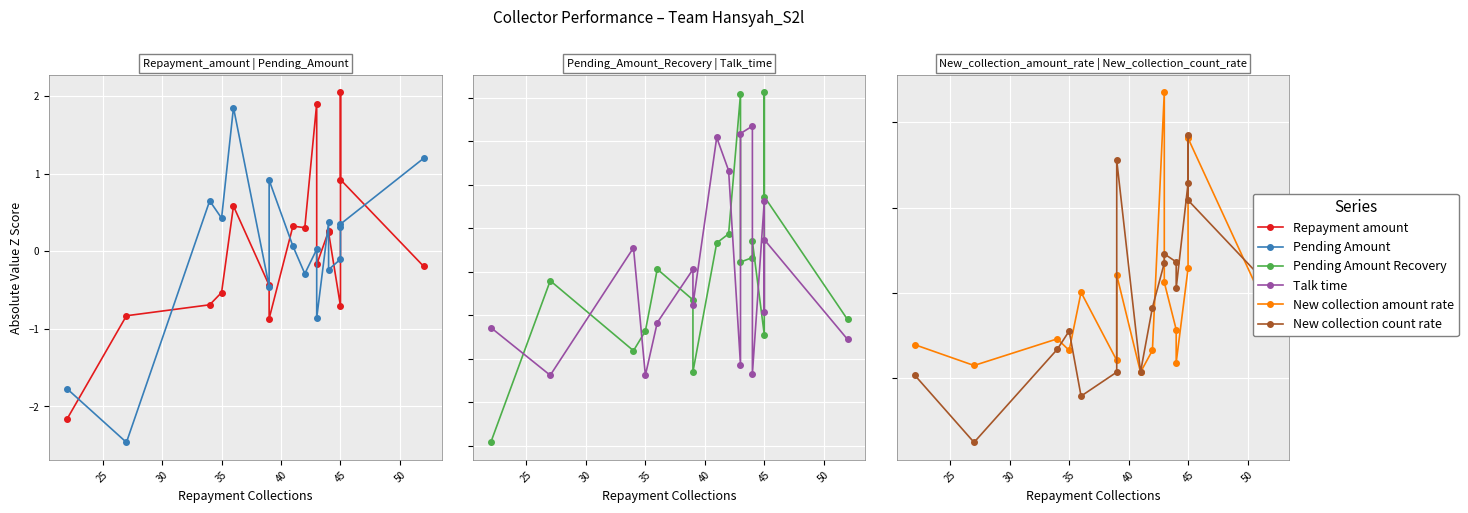

What are all the series names shown in the legend?

Repayment amount, Pending Amount, Pending Amount Recovery, Talk time, New collection amount rate, New collection count rate